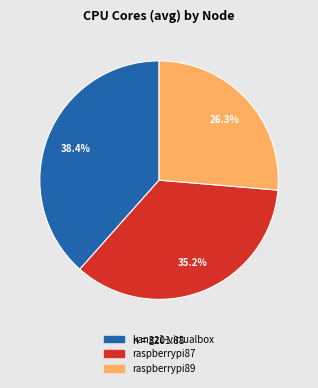

Is it true that raspberrypi89 is 12% of the pie?

False